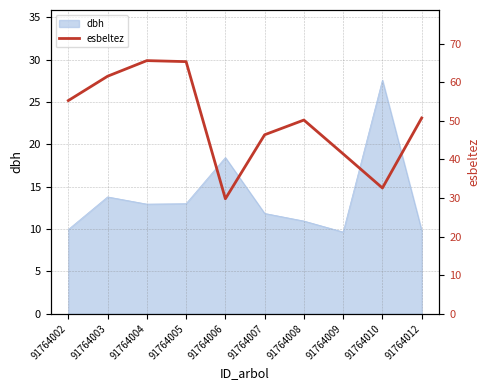

At which category does the data reach its first local peak?

91764004